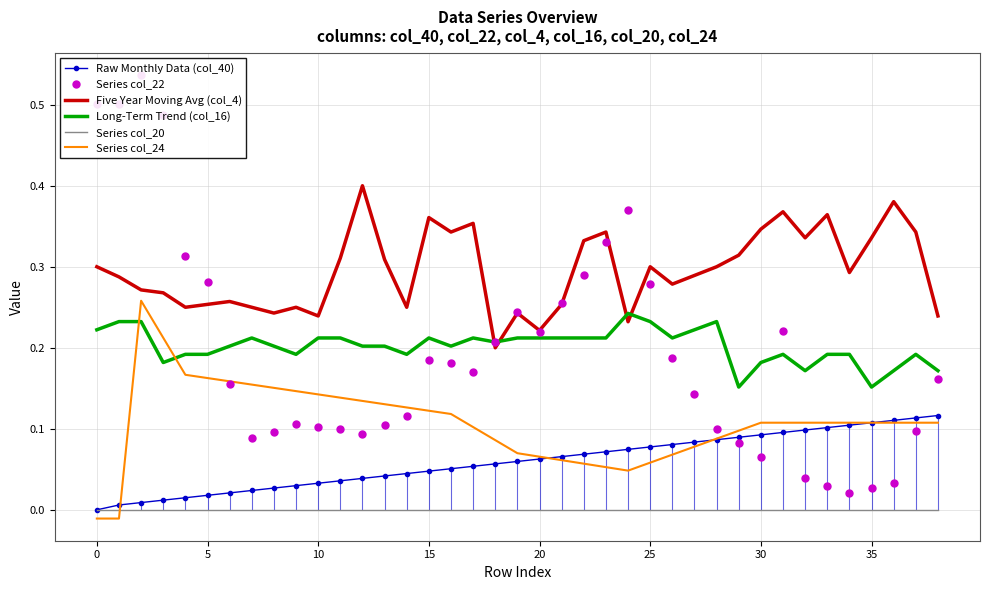

What is the total value across all series at 31?

1.0